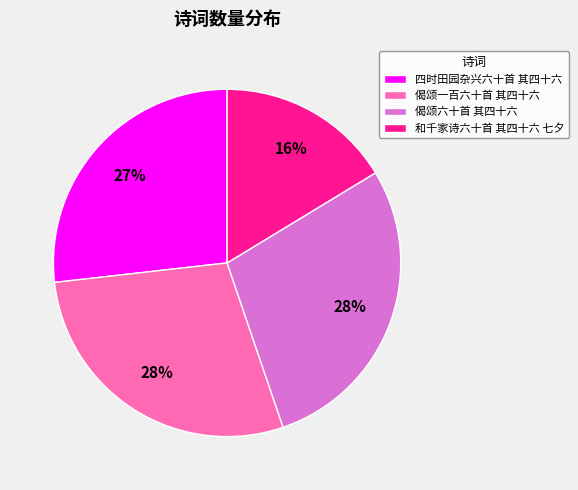

To the nearest percent, what is the difference between the 偈颂六十首 其四十六 and 和千家诗六十首 其四十六 七夕 slice percentages?

12%